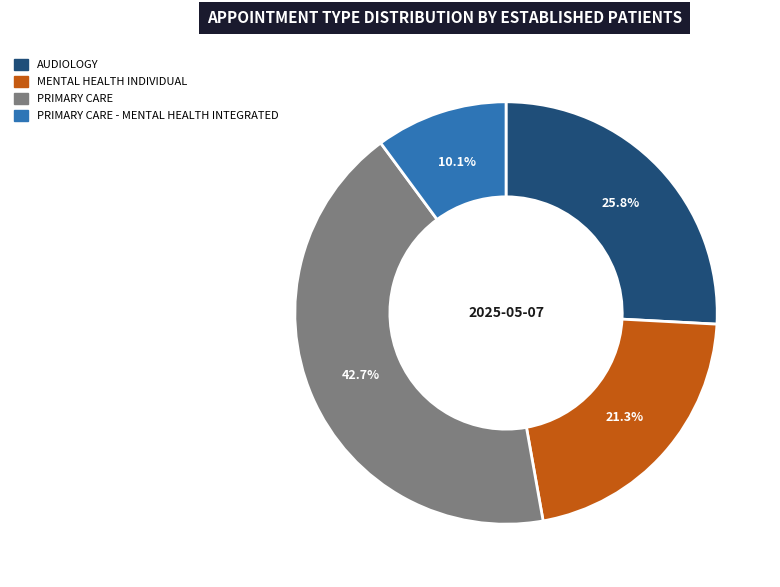

Is there a majority slice in this chart?

No